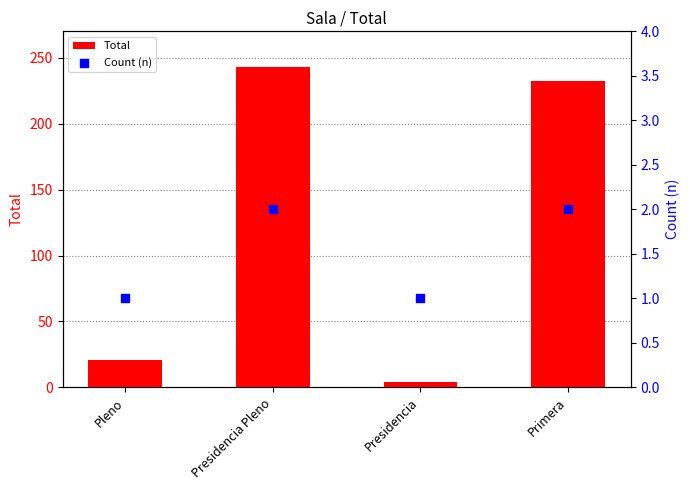

Is the value of Count (n) at Presidencia Pleno greater than the value of Total at Presidencia Pleno?

No